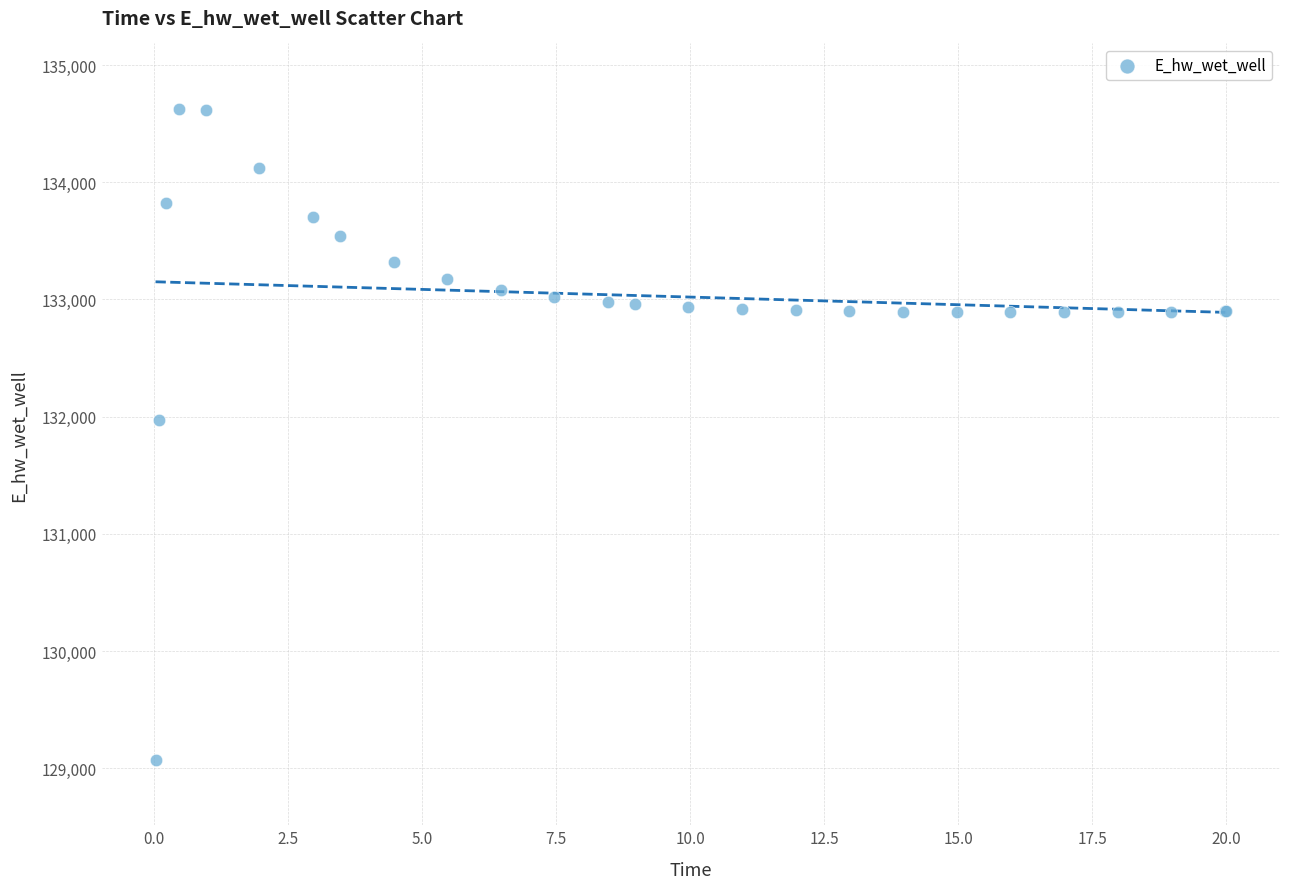

What Y value in the scatter plot is closest to 131849?

131970.1